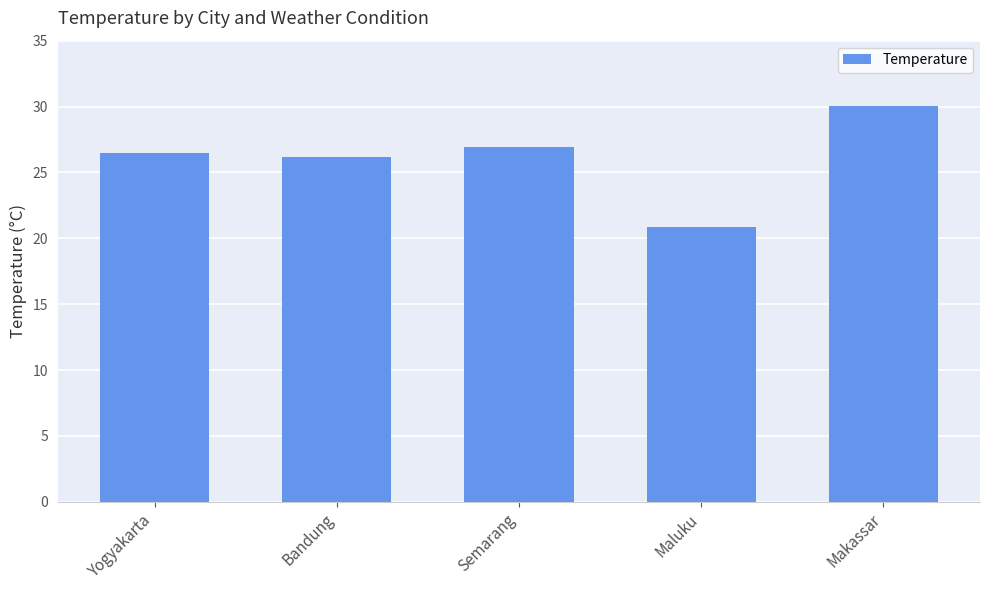

What position from the left is Yogyakarta?

1